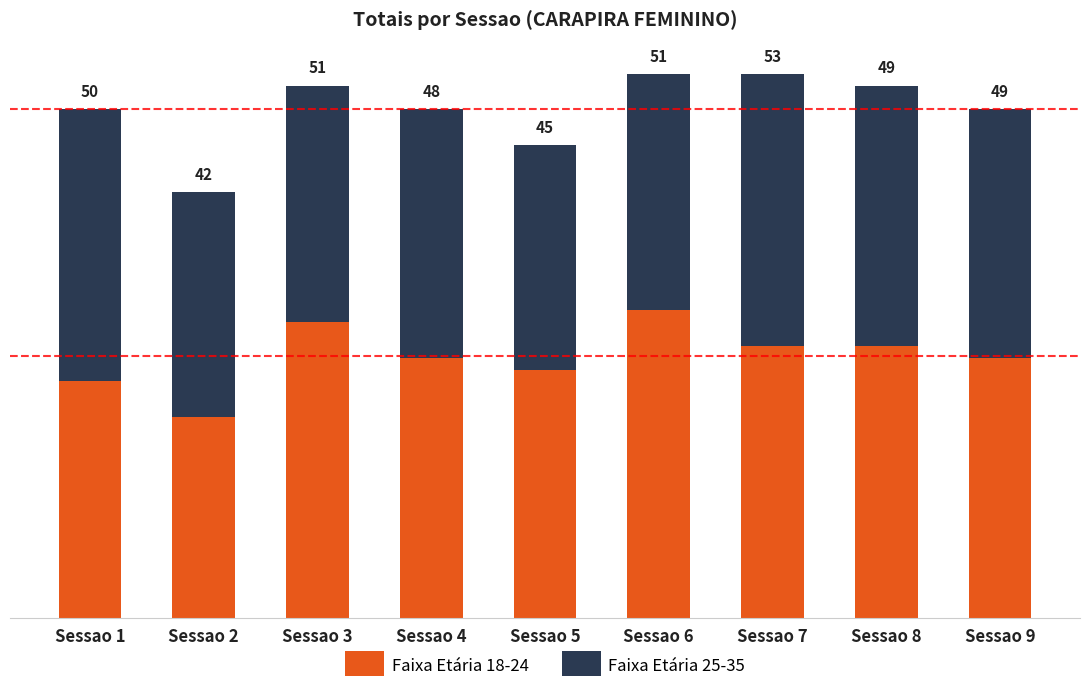

Are the bars grouped side by side (vs. stacked)?

No